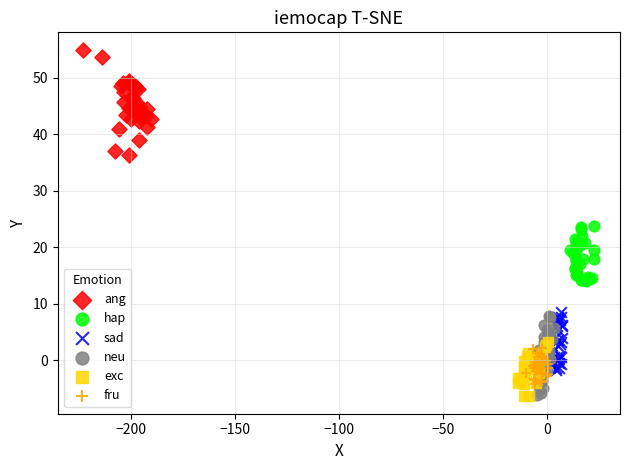

Which series reaches the maximum Y coordinate?

ang